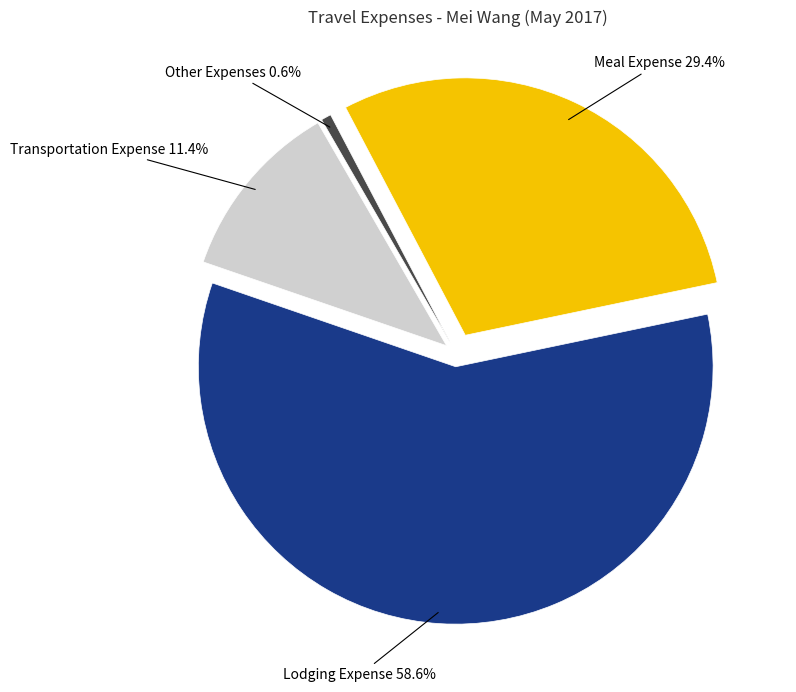

How many segments does this pie chart have?

4